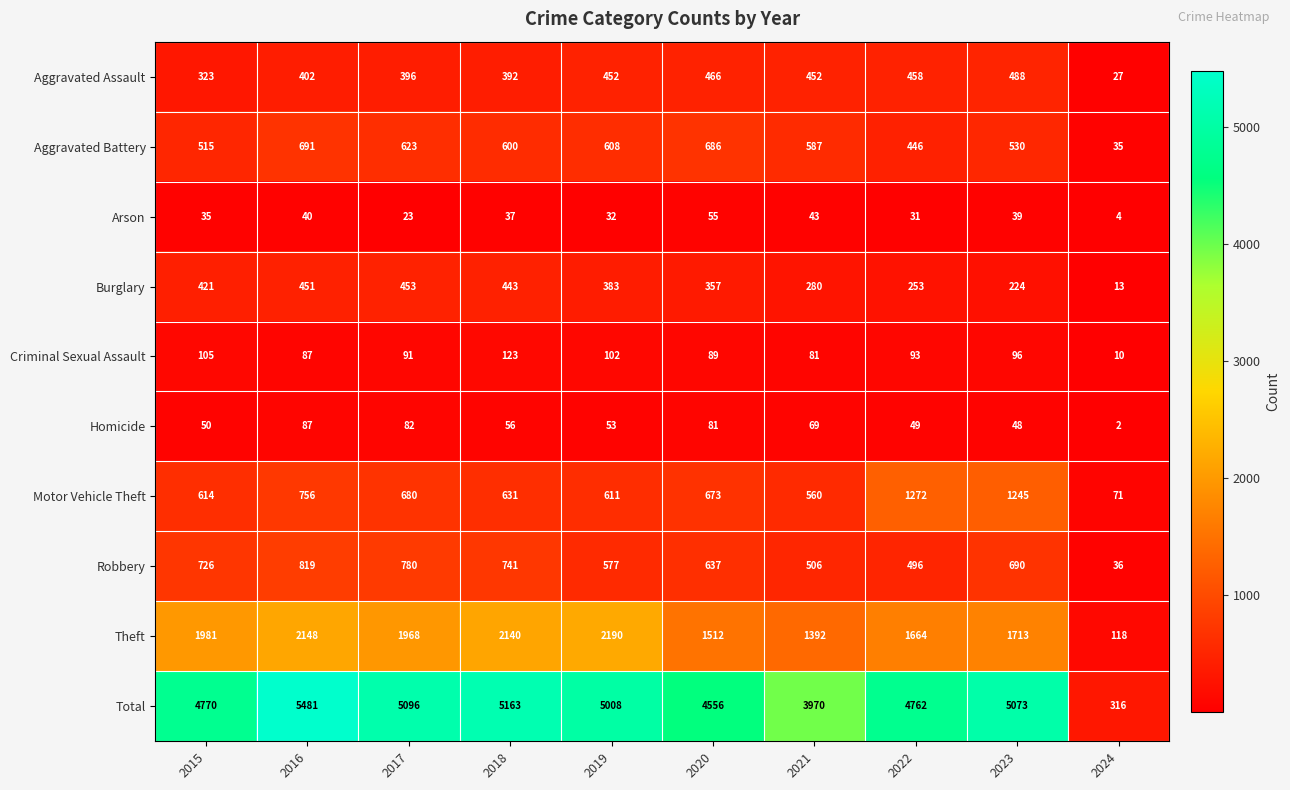

How many distinct data groups are displayed?

10